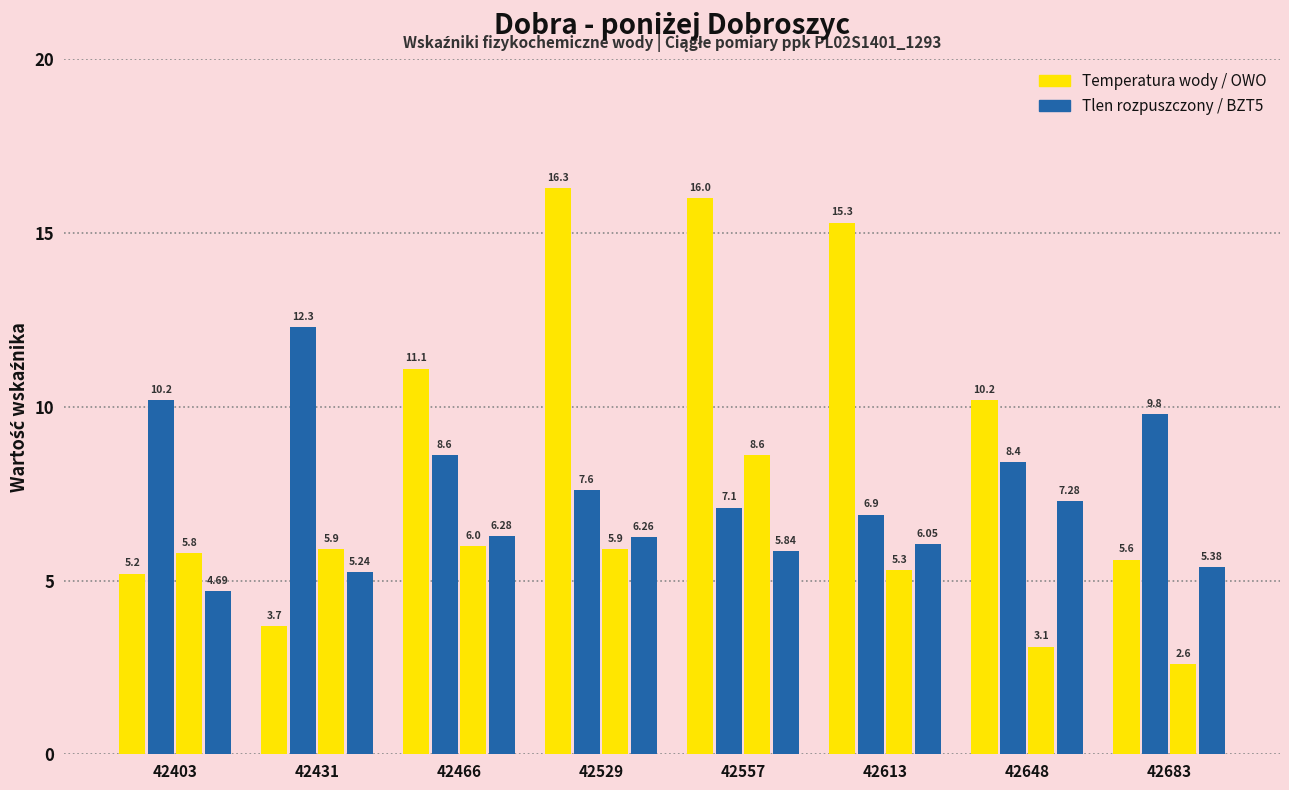

How many bars are there in total?

32